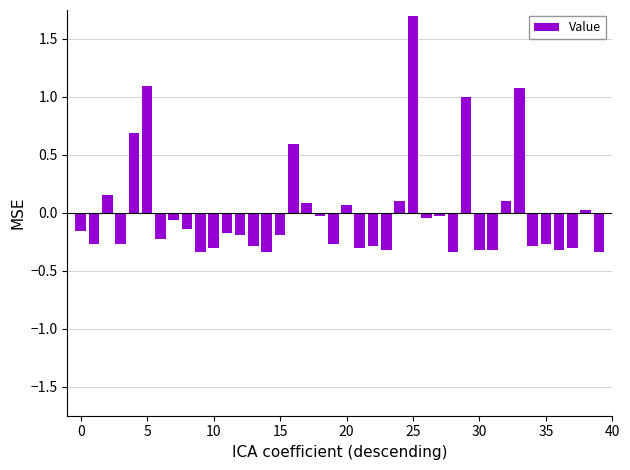

Are the bars horizontal?

No